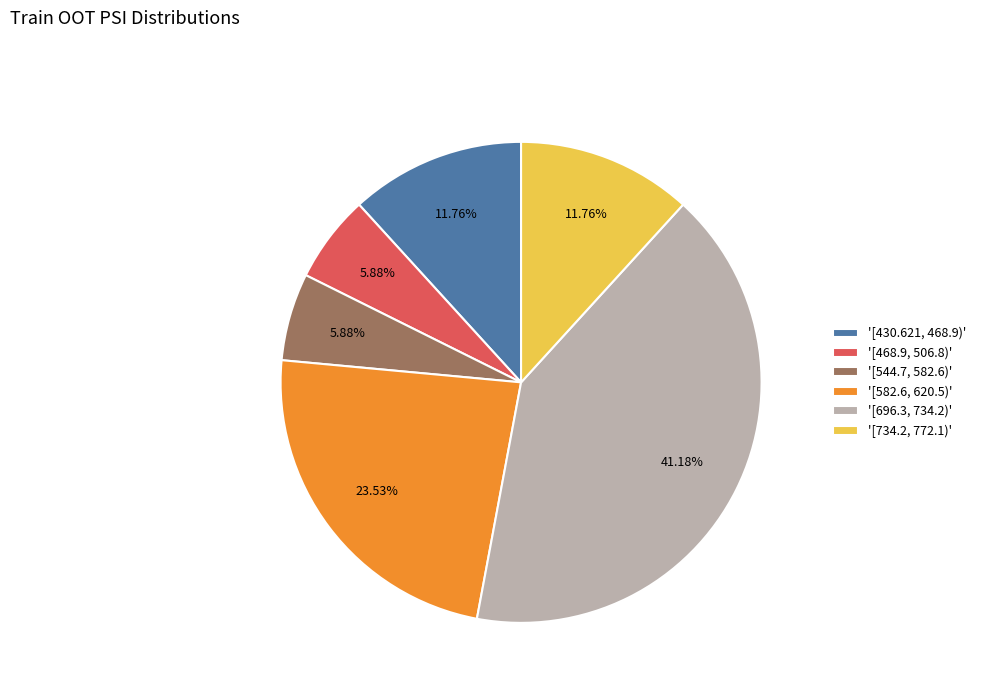

Combined, do '[430.621, 468.9)' and '[734.2, 772.1)' account for over 50%?

No